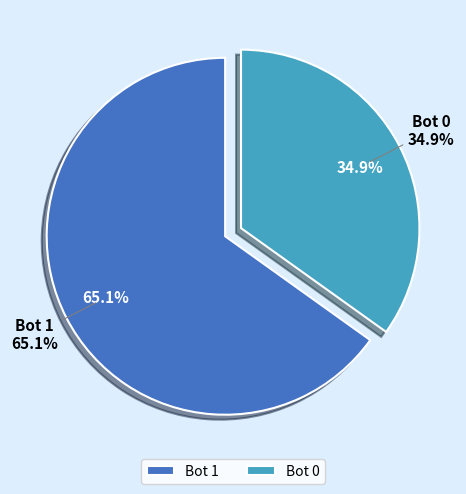

Which category accounts for the majority?

1